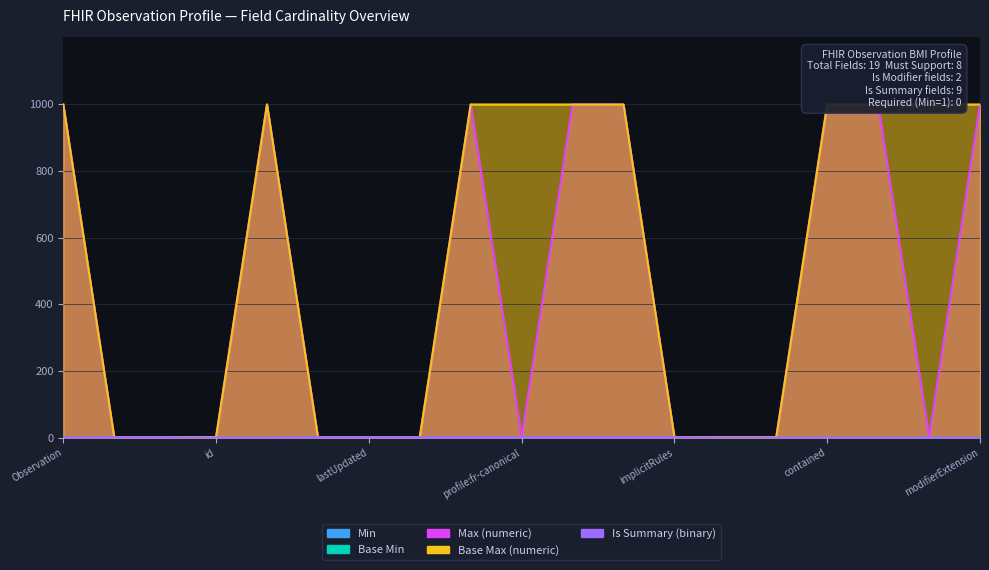

Is the value of Base Max (numeric) at Observation.meta.profile greater than the value of Max (numeric) at Observation.implicitRules?

Yes